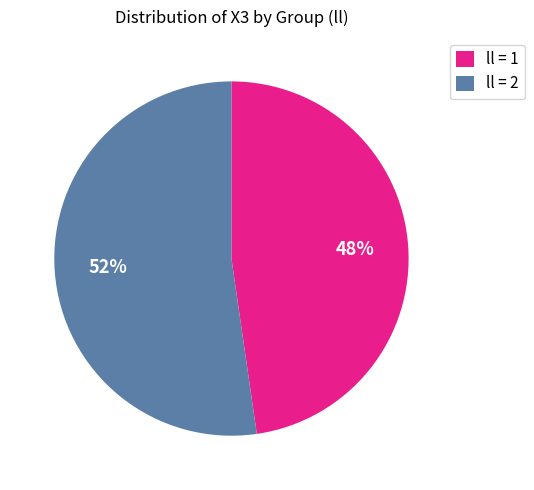

To the nearest percent, what is the combined percentage of ll = 2 and ll = 1?

100%